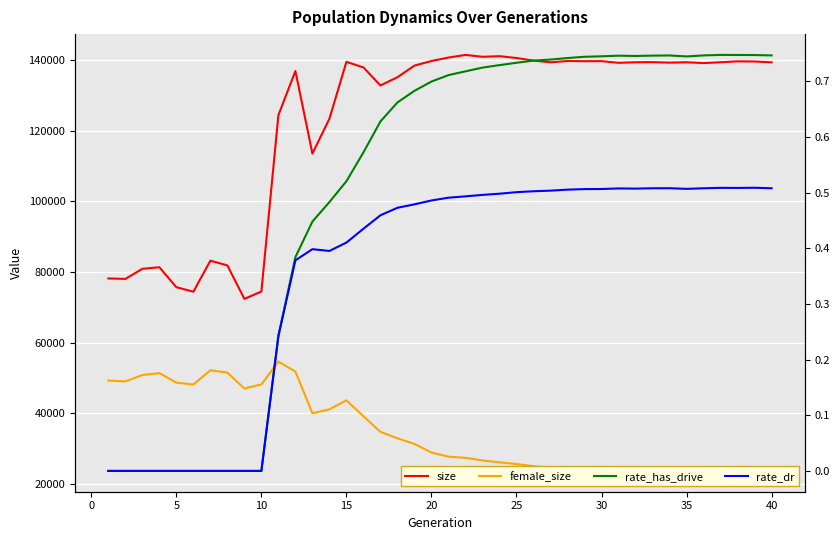

At how many categories does at least one series exceed 58854?

40